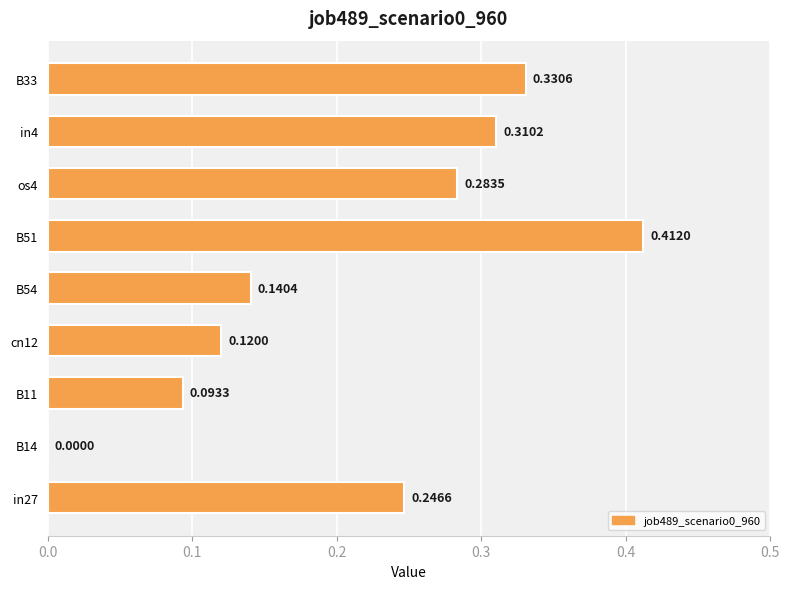

What is the sum of all values?

1.9